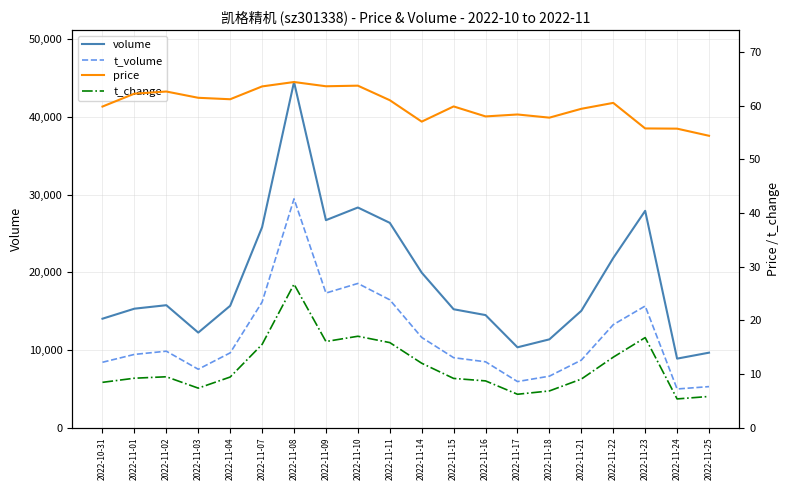

At which label does t_change reach its minimum?

2022-11-24